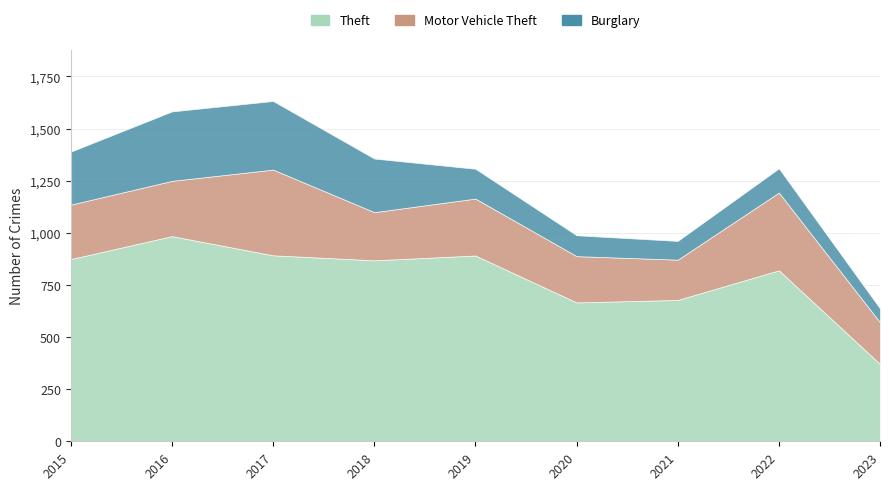

How many values in the Motor Vehicle Theft series are below 261?

4